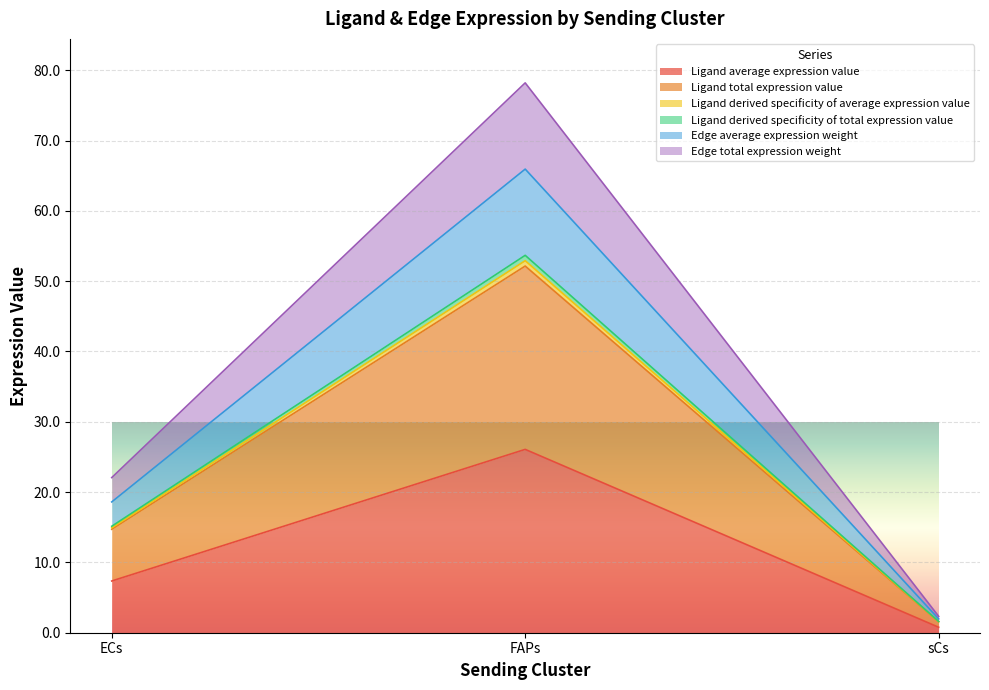

At which label does Ligand derived specificity of total expression value reach its peak?

FAPs